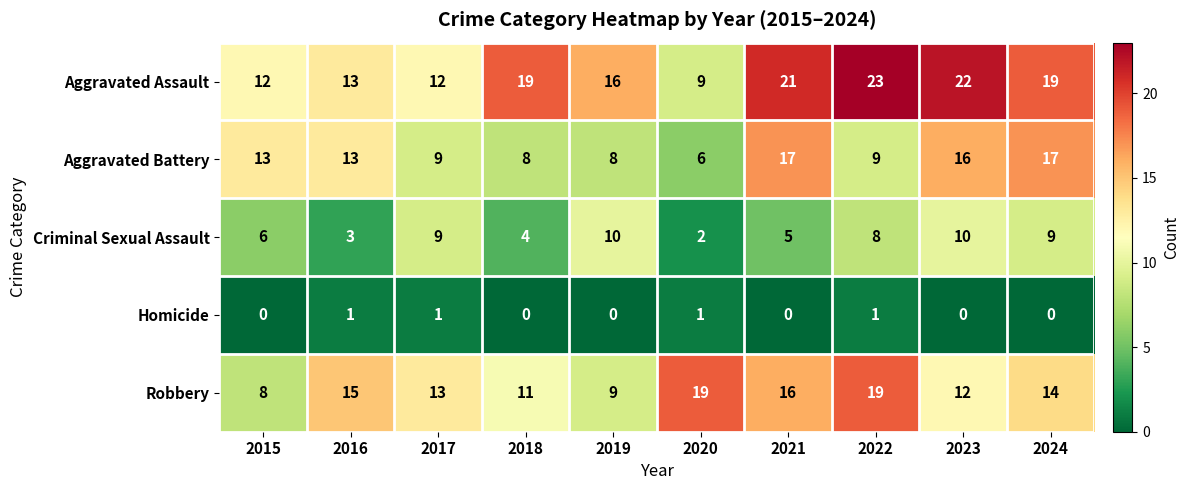

At which category does the chart reach its peak across all series?

2022